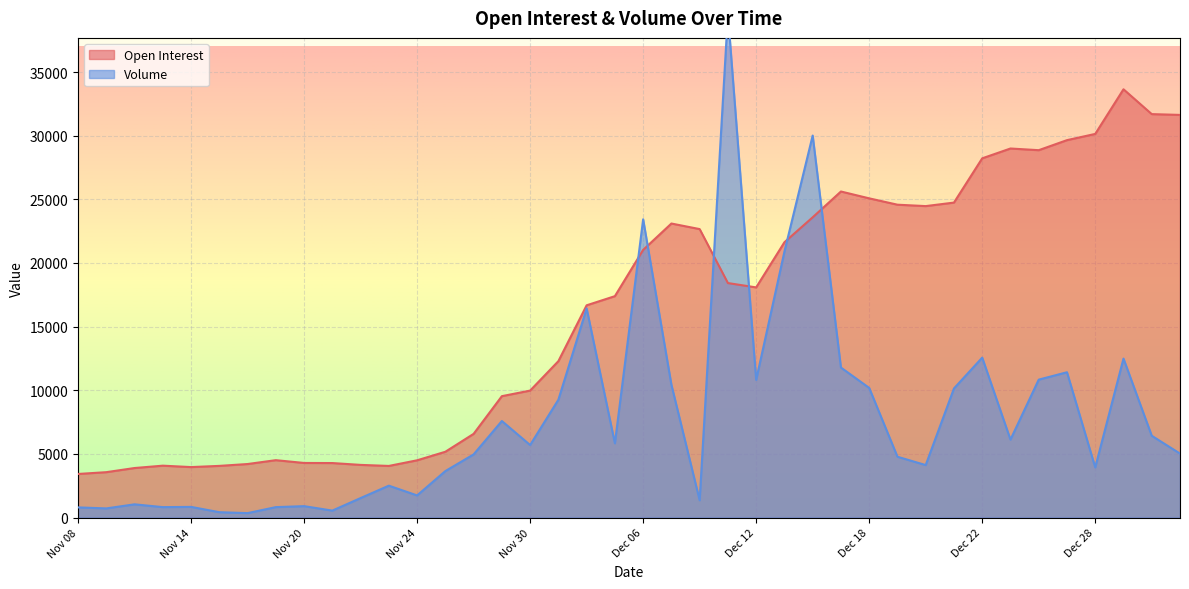

The Volume series shows 798 at Nov 08. True or false?

True